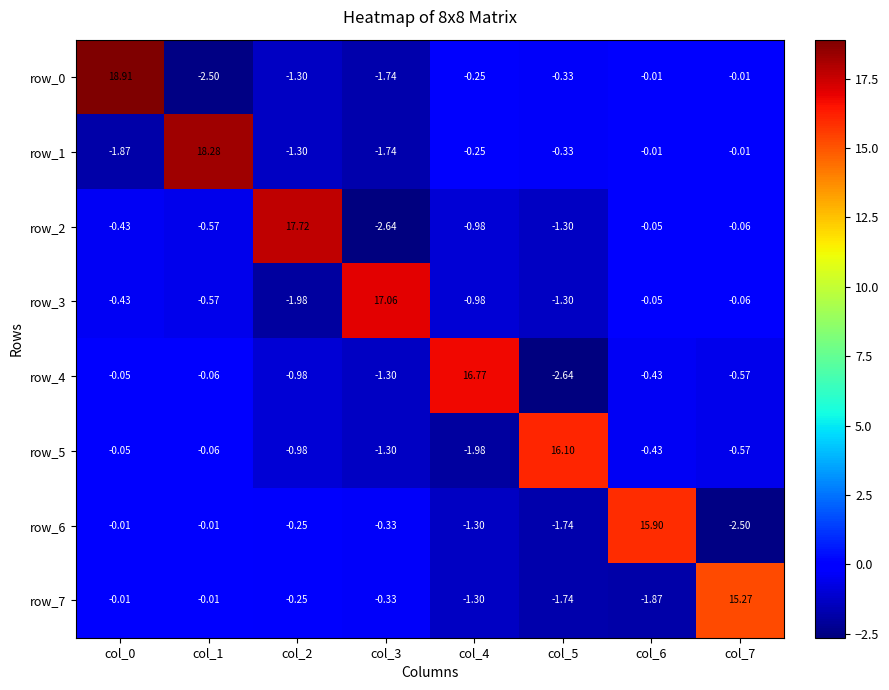

Rank the series by their maximum value, from highest to lowest.

row_0, row_1, row_2, row_3, row_4, row_5, row_6, row_7